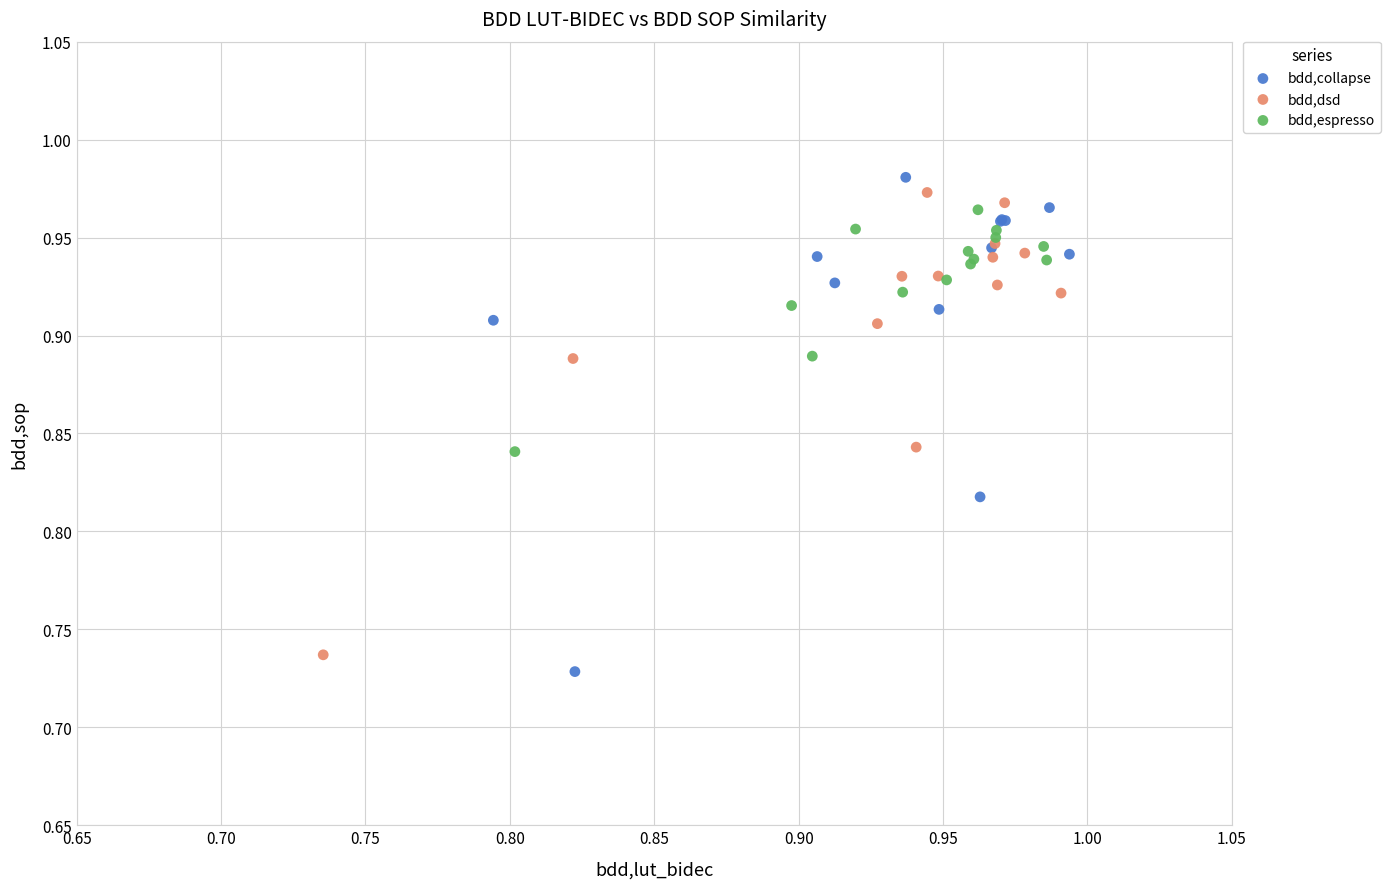

Which series has the widest spread of Y values?

bdd,collapse